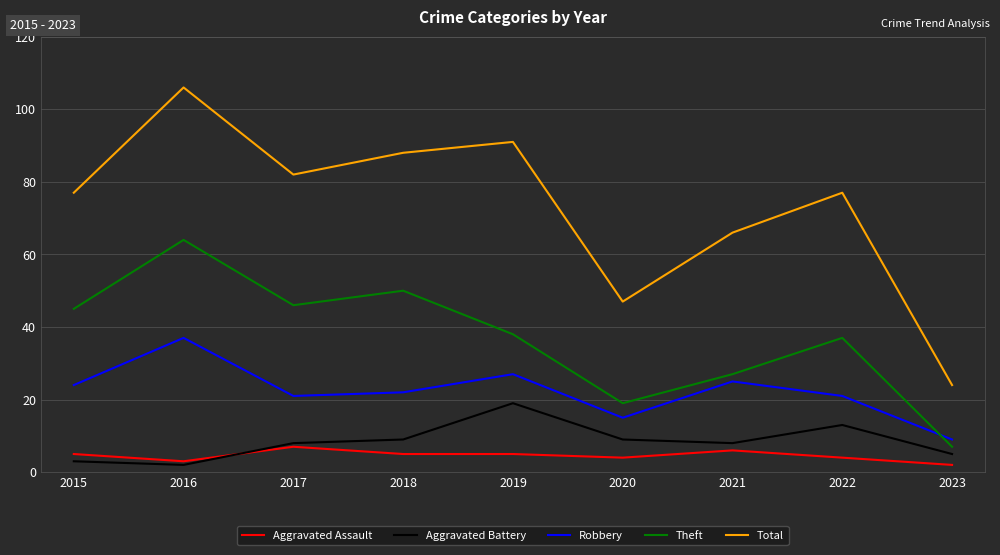

True or false: Robbery and Total intersect in this chart.

False